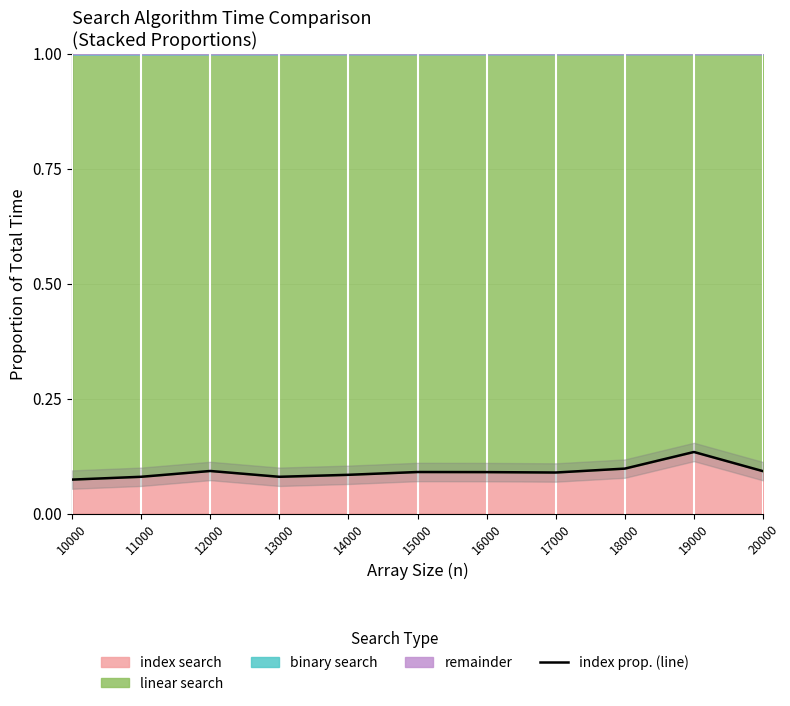

Which category has the highest value across all series?

19000